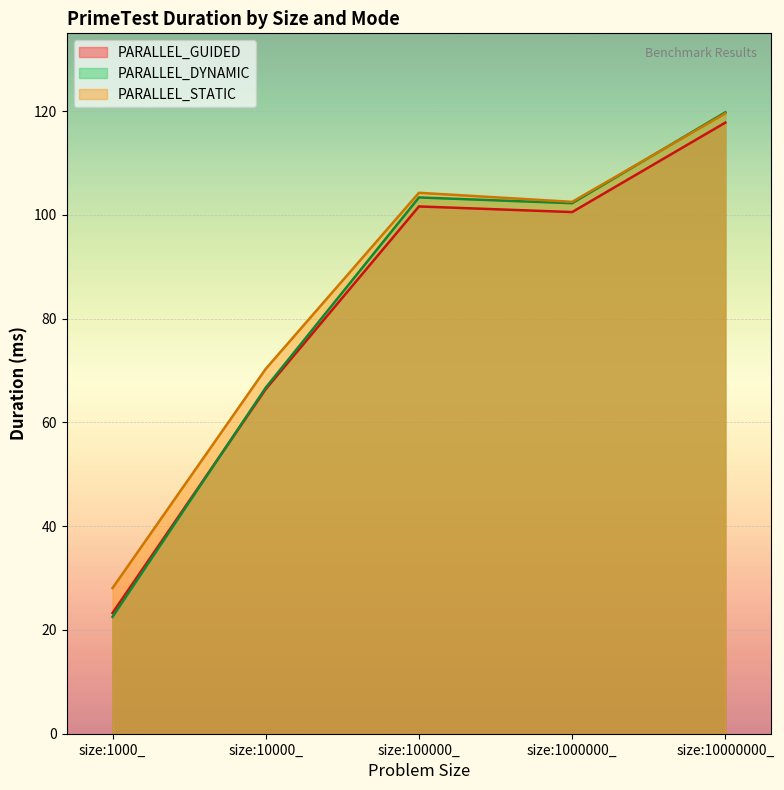

Reading left to right, extract all data points from this chart.

PARALLEL_GUIDED: 23.3	66.4	101.6	100.5	117.8
PARALLEL_DYNAMIC: 22.5	66.7	103.4	102.3	119.8
PARALLEL_STATIC: 28.1	70.3	104.3	102.5	119.6